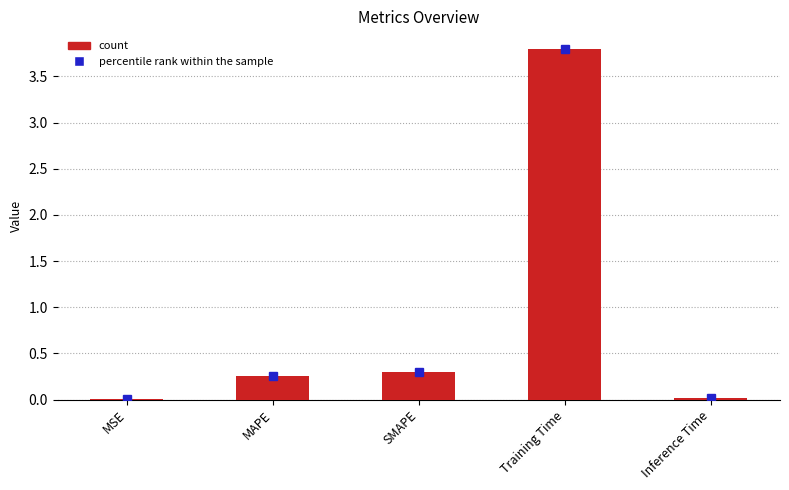

The value at SMAPE is 0.3. True or false?

True